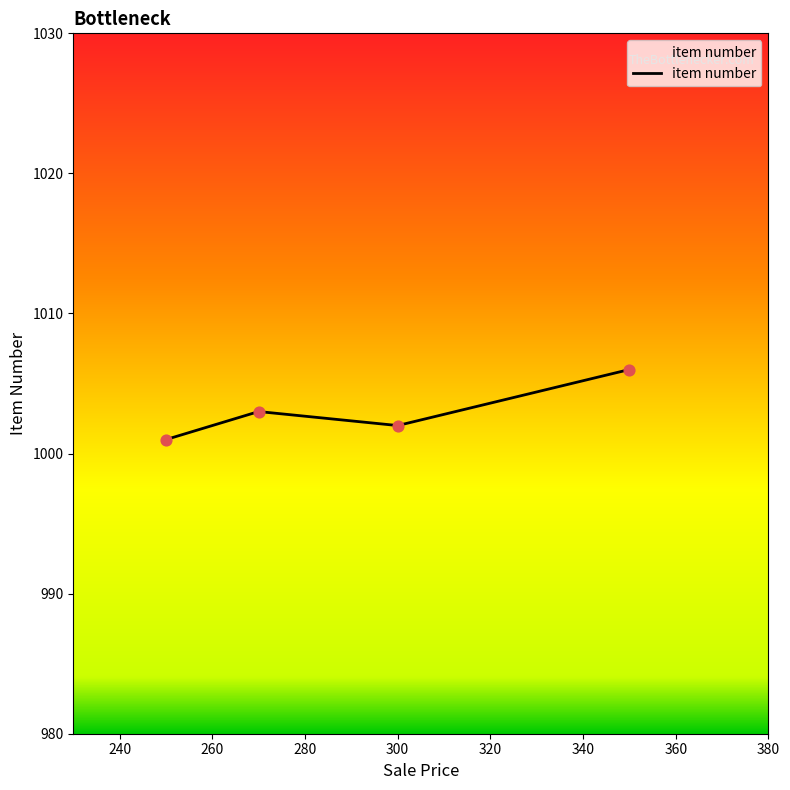

What is the maximum value shown in the chart?

1006